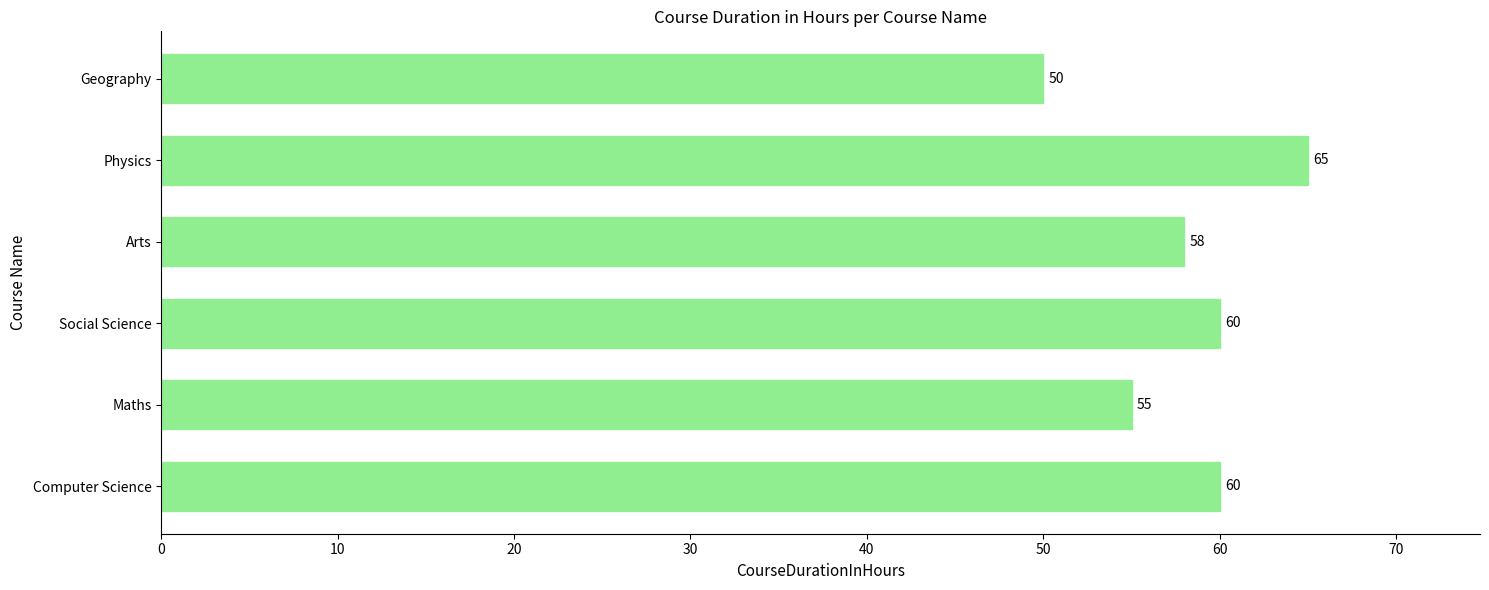

Does the chart contain stacked bars?

No